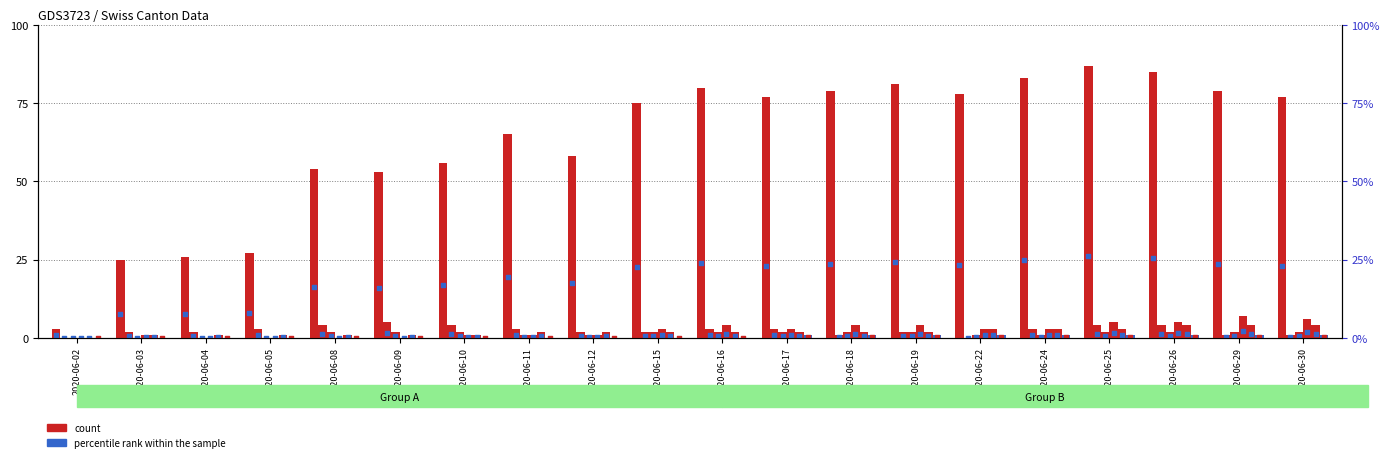

Is the value of ZH at 2020-06-26 greater than the value of BS at 2020-06-25?

Yes